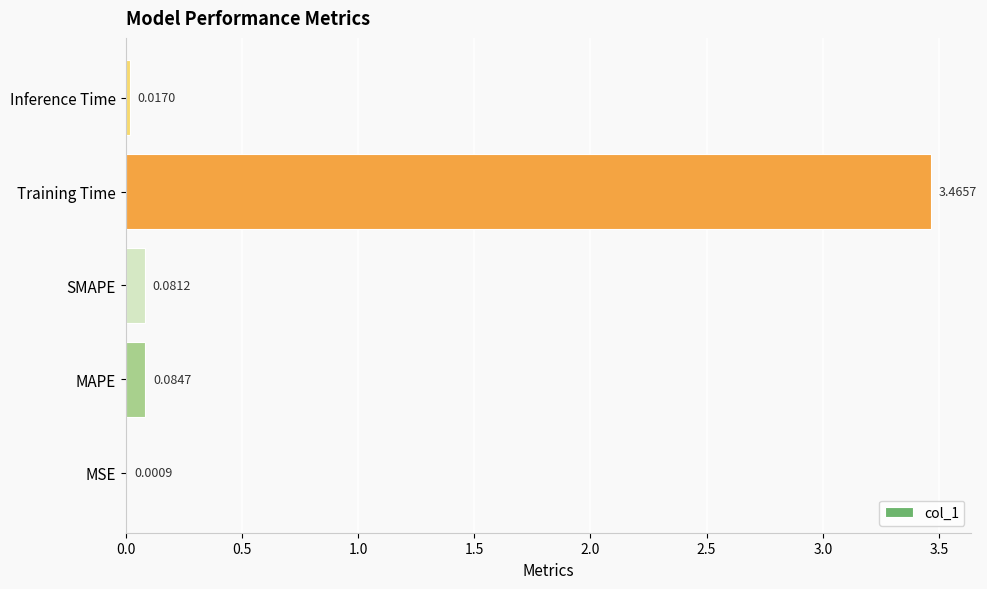

What is the sum of all values?

3.6